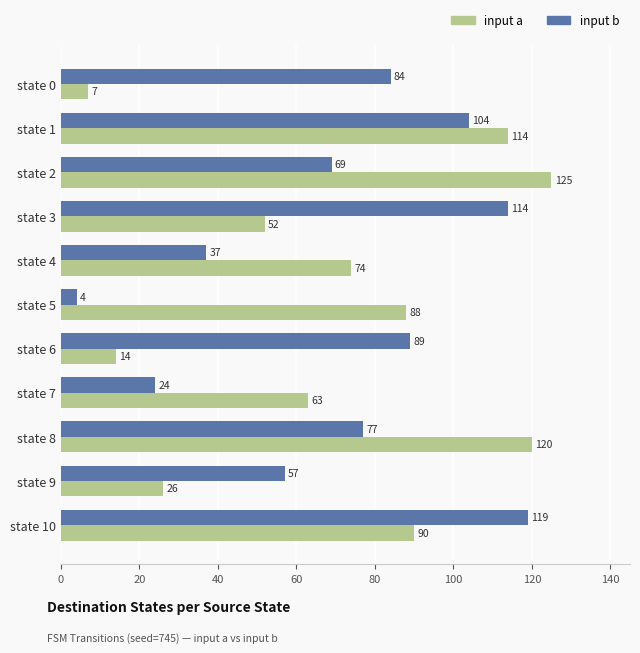

What is the maximum value for input a?

125